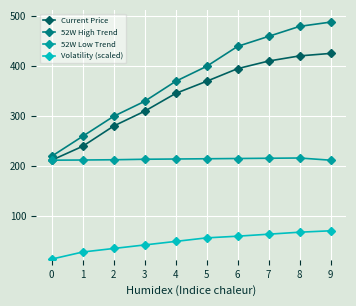

The 52W High Trend series shows 370.0 at 4. True or false?

True